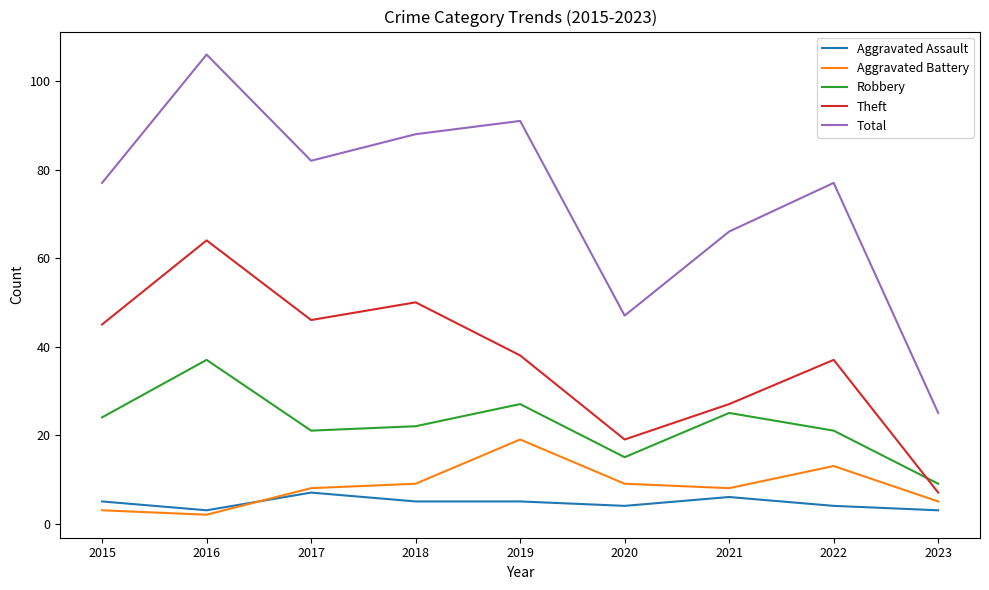

What value does the Aggravated Battery series have at 2018, to the nearest 5?

10